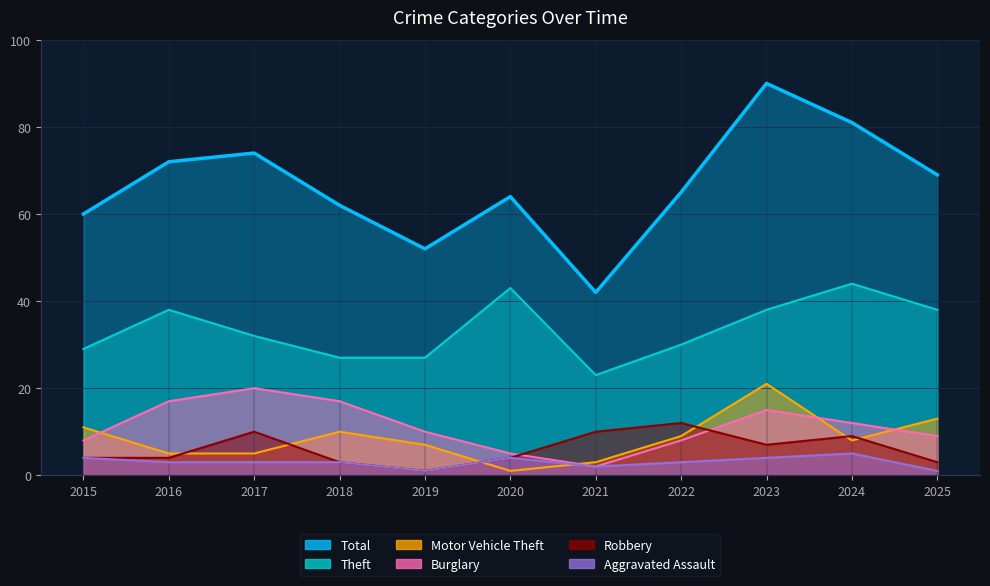

What is the sum of the Theft values at 2025 and 2020?

81